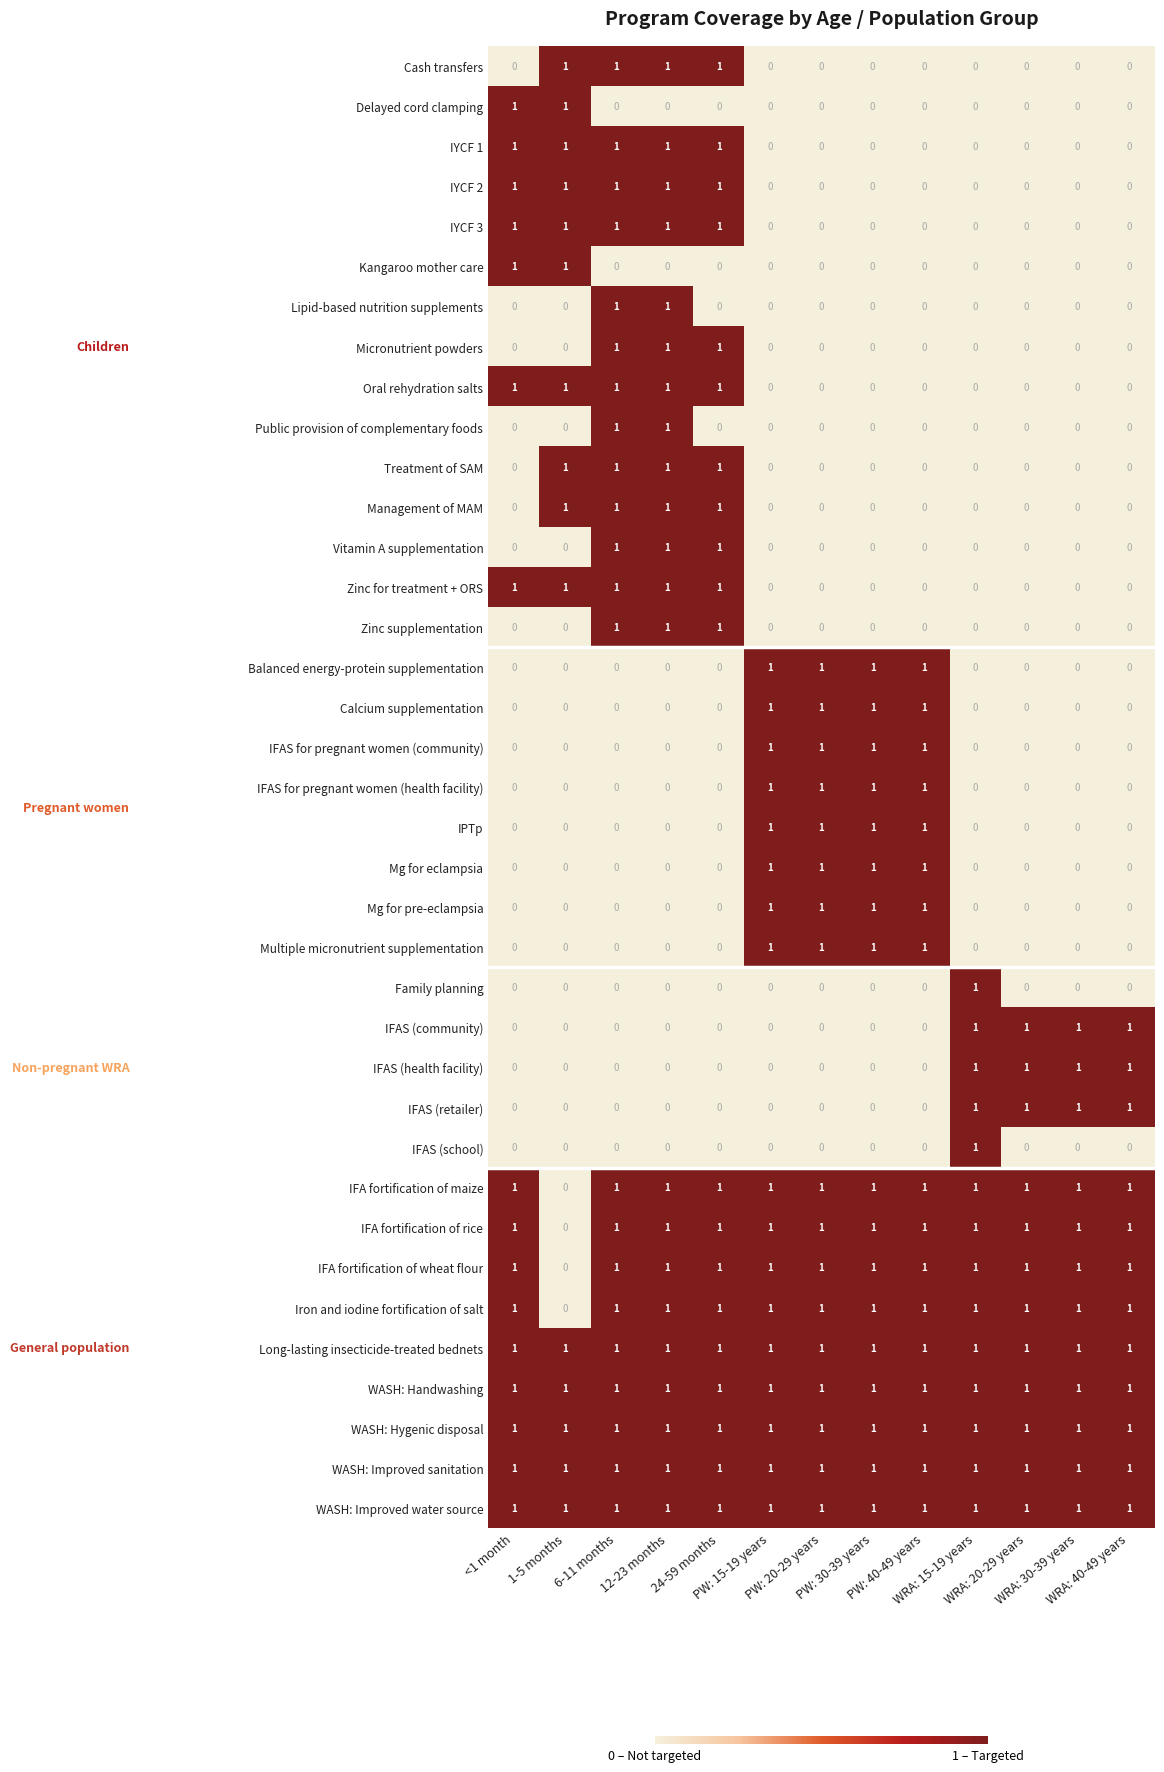

What is the sum of all Long-lasting insecticide-treated bednets values?

13